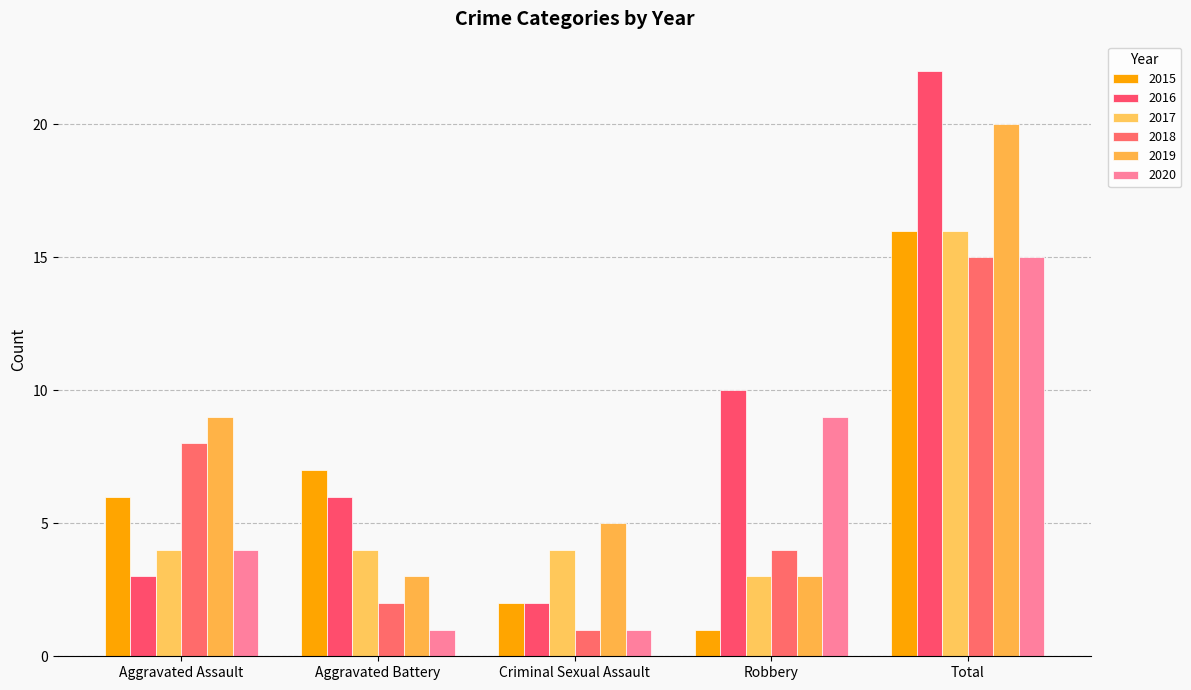

Are the bars horizontal?

No